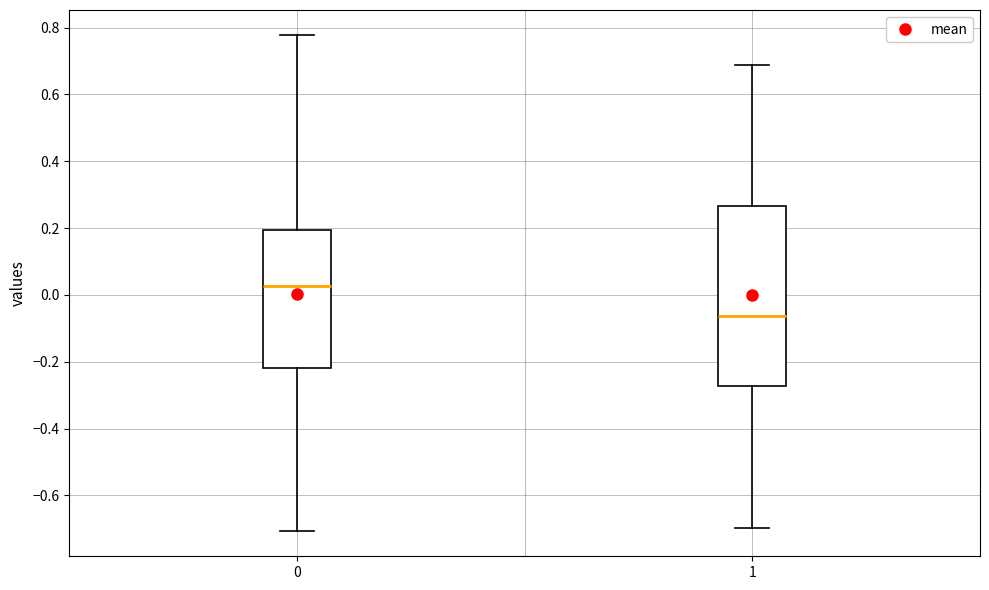

Which box's median line is the lowest?

1